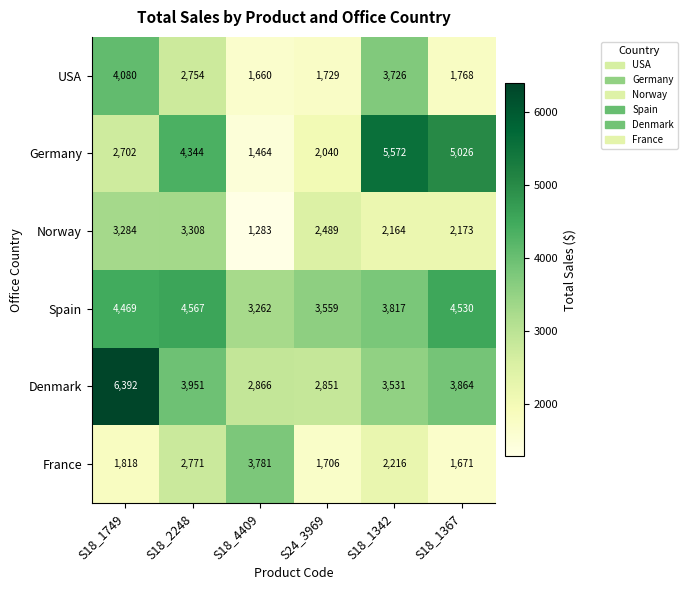

What is the average value of the Germany series?

3525